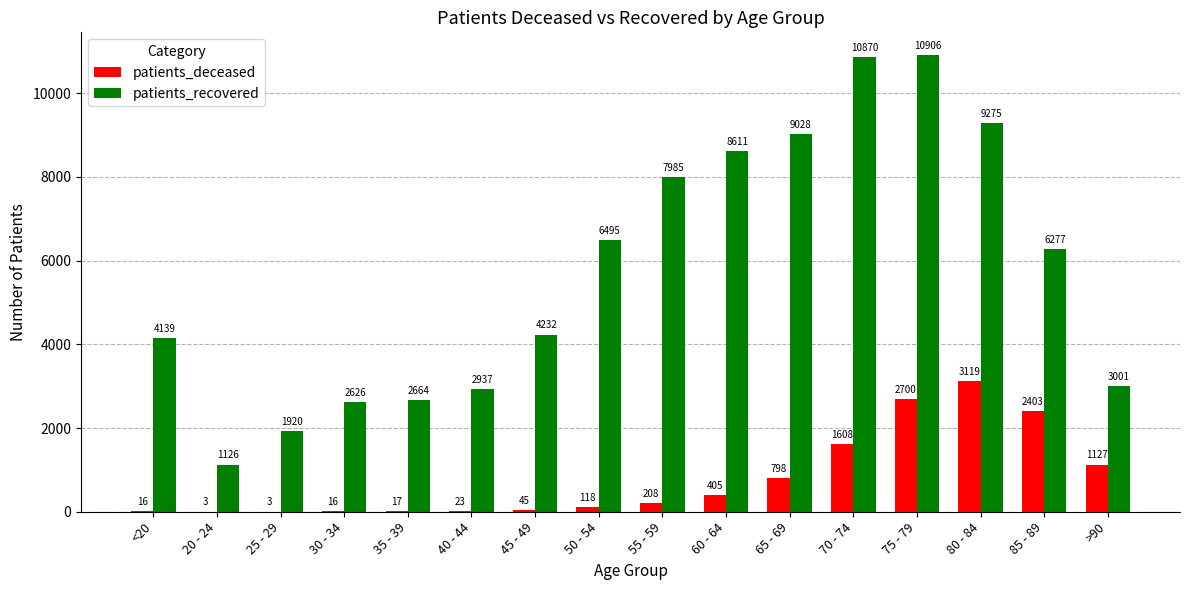

Are the bars grouped side by side (vs. stacked)?

Yes